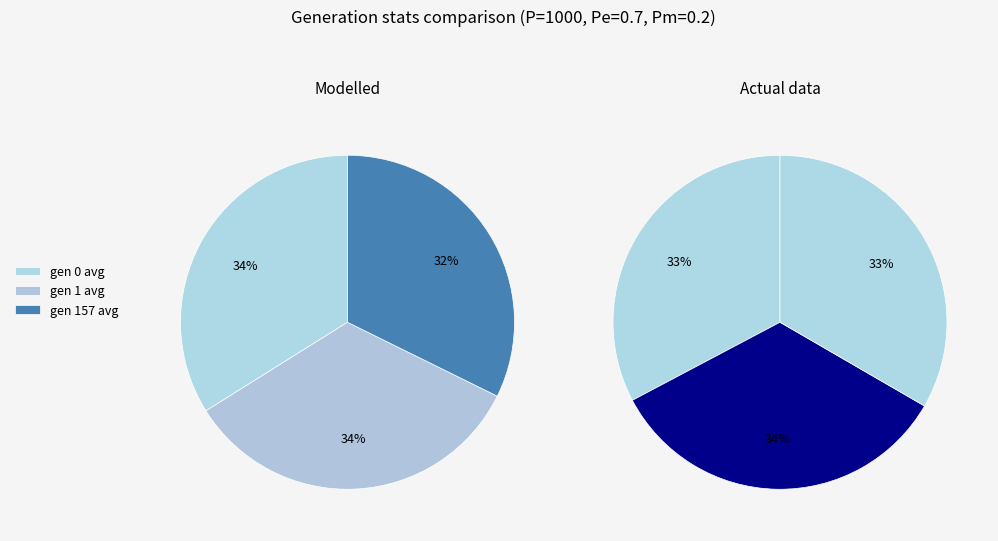

What percentage is the avg slice, to the nearest percent?

33%